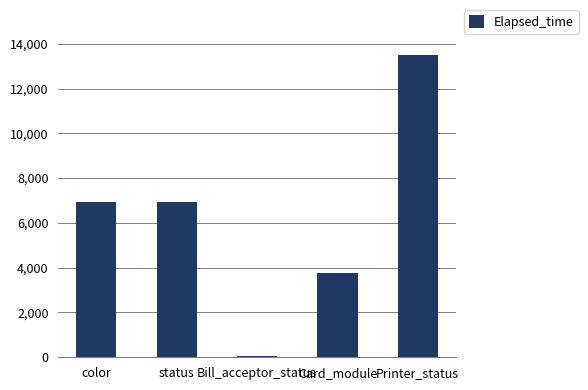

What is the approximate value at Printer_status, to the nearest 100?

13500